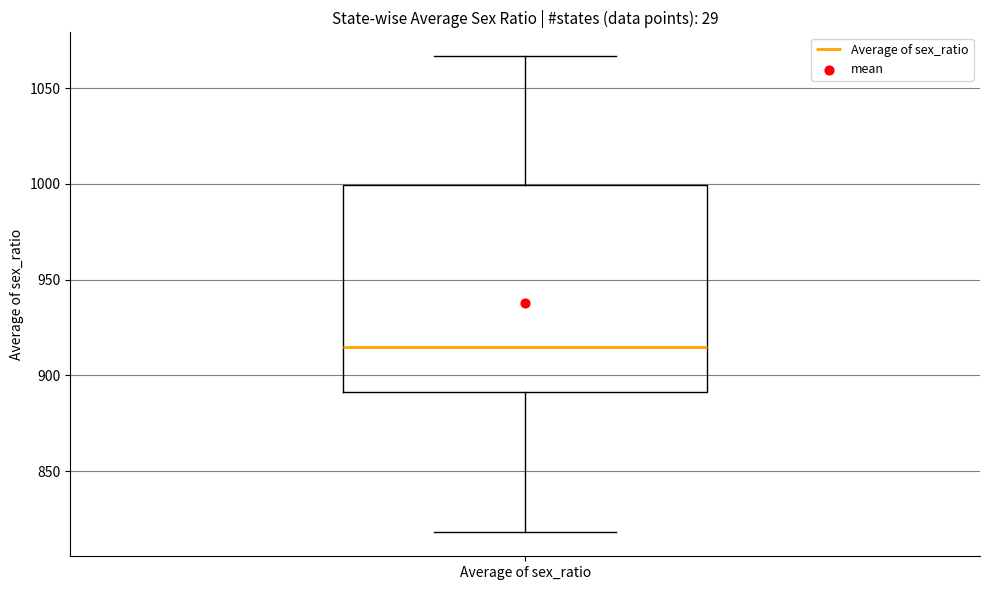

Where does the median line of the box for Average of sex_ratio sit on the y-axis? The values are not printed on the chart, so give them approximately, as read against the axis.

915